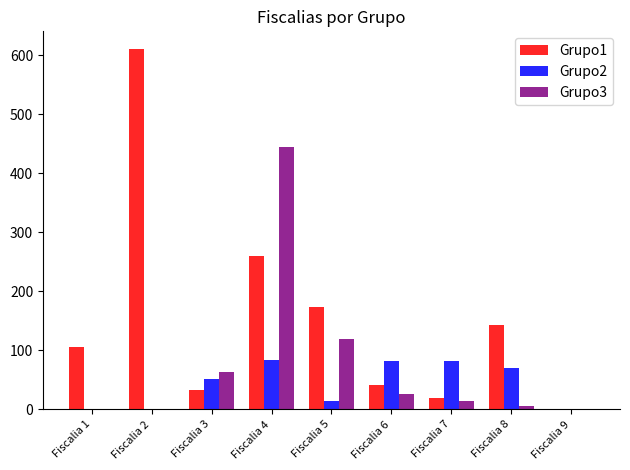

What is the spread (max minus min) of values at Fiscalia 4?

360